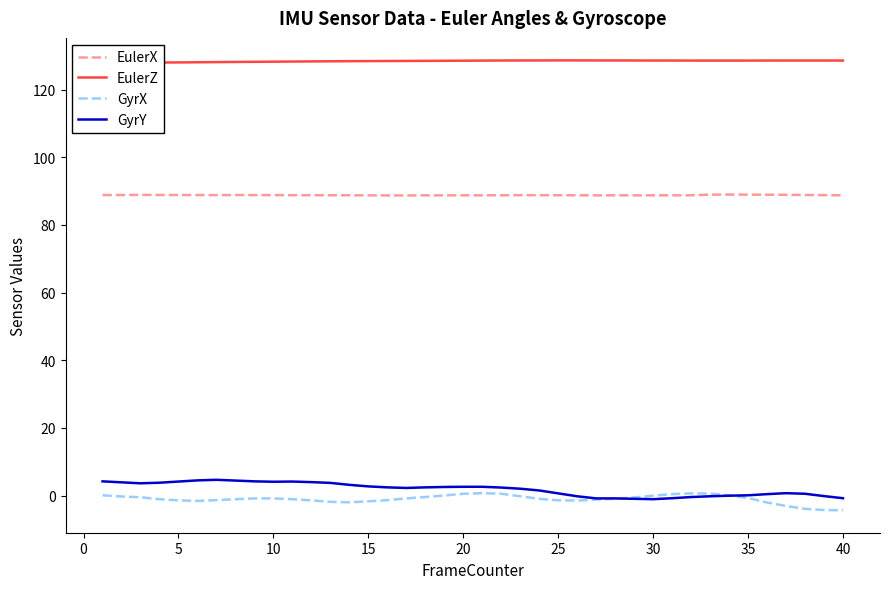

What is the lowest value of the EulerX series?

88.7